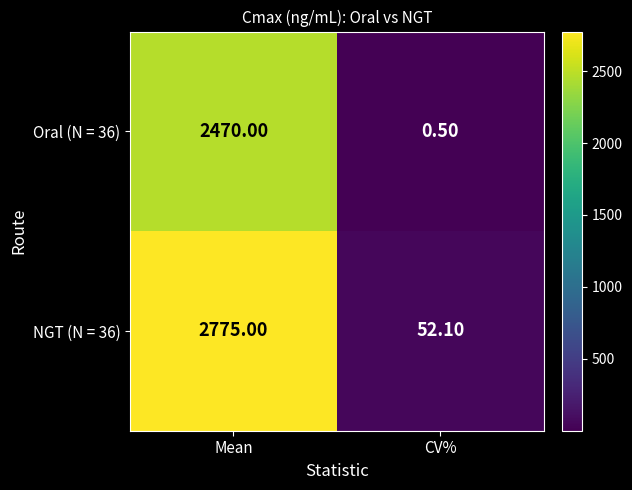

What is the sum of the NGT (N = 36) values at Mean and CV%?

2827.1